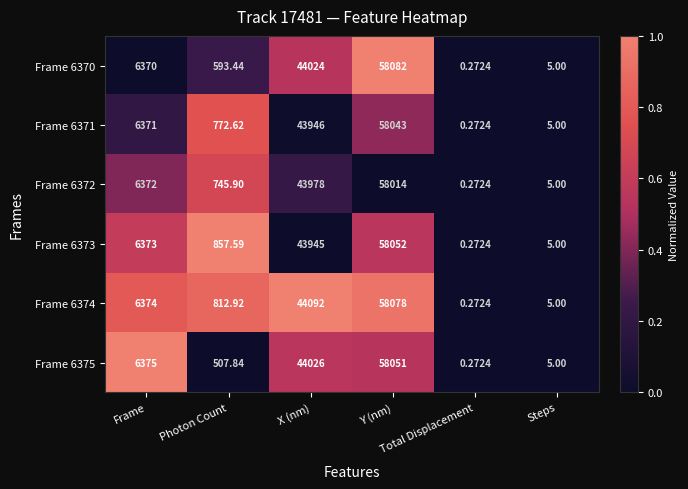

Reading left to right, extract all data points from this chart.

Frame 6370: Frame=6370.0	Photon Count=593.4	X (nm)=44024.0	Y (nm)=58082.0	Total Displacement=0.3	Steps=5.0
Frame 6371: Frame=6371.0	Photon Count=772.6	X (nm)=43946.0	Y (nm)=58043.0	Total Displacement=0.3	Steps=5.0
Frame 6372: Frame=6372.0	Photon Count=745.9	X (nm)=43978.0	Y (nm)=58014.0	Total Displacement=0.3	Steps=5.0
Frame 6373: Frame=6373.0	Photon Count=857.6	X (nm)=43945.0	Y (nm)=58052.0	Total Displacement=0.3	Steps=5.0
Frame 6374: Frame=6374.0	Photon Count=812.9	X (nm)=44092.0	Y (nm)=58078.0	Total Displacement=0.3	Steps=5.0
Frame 6375: Frame=6375.0	Photon Count=507.8	X (nm)=44026.0	Y (nm)=58051.0	Total Displacement=0.3	Steps=5.0